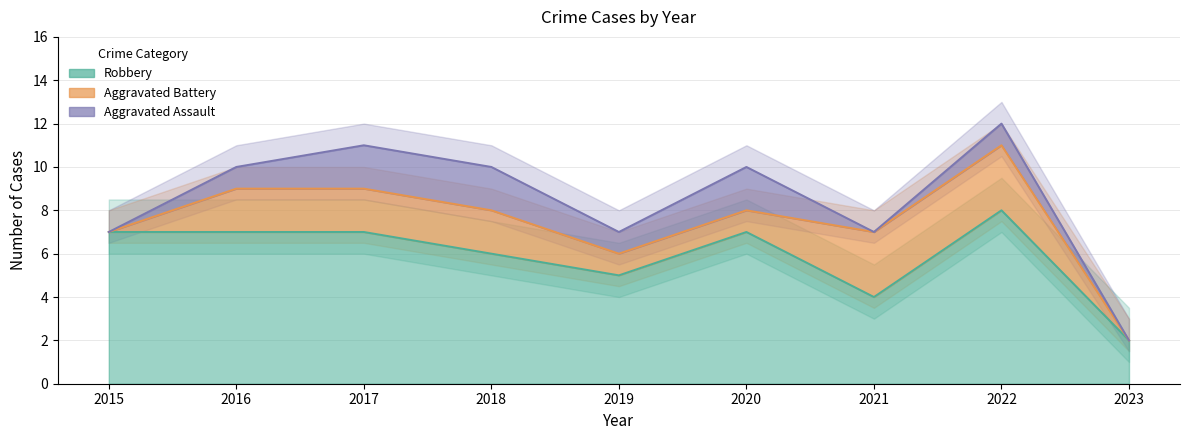

Which series ends up on top after the final intersection of Aggravated Assault and Aggravated Battery?

Aggravated Battery